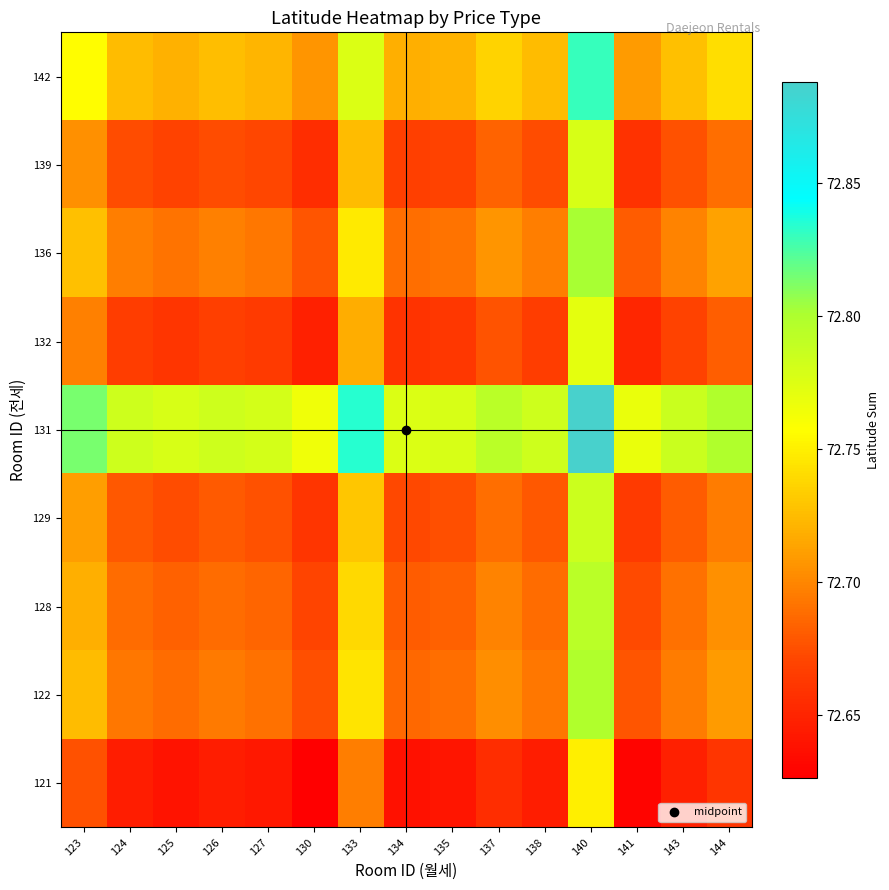

Reading right to left, transcribe all the data shown in this chart.

121: 144=72.7	143=72.6	141=72.6	140=72.7	138=72.6	137=72.7	135=72.6	134=72.6	133=72.7	130=72.6	127=72.6	126=72.6	125=72.6	124=72.6	123=72.7
122: 144=72.7	143=72.7	141=72.7	140=72.8	138=72.7	137=72.7	135=72.7	134=72.7	133=72.7	130=72.7	127=72.7	126=72.7	125=72.7	124=72.7	123=72.7
128: 144=72.7	143=72.7	141=72.7	140=72.8	138=72.7	137=72.7	135=72.7	134=72.7	133=72.7	130=72.7	127=72.7	126=72.7	125=72.7	124=72.7	123=72.7
129: 144=72.7	143=72.7	141=72.7	140=72.8	138=72.7	137=72.7	135=72.7	134=72.7	133=72.7	130=72.7	127=72.7	126=72.7	125=72.7	124=72.7	123=72.7
131: 144=72.8	143=72.8	141=72.8	140=72.9	138=72.8	137=72.8	135=72.8	134=72.8	133=72.8	130=72.8	127=72.8	126=72.8	125=72.8	124=72.8	123=72.8
132: 144=72.7	143=72.7	141=72.7	140=72.8	138=72.7	137=72.7	135=72.7	134=72.7	133=72.7	130=72.6	127=72.7	126=72.7	125=72.7	124=72.7	123=72.7
136: 144=72.7	143=72.7	141=72.7	140=72.8	138=72.7	137=72.7	135=72.7	134=72.7	133=72.7	130=72.7	127=72.7	126=72.7	125=72.7	124=72.7	123=72.7
139: 144=72.7	143=72.7	141=72.7	140=72.8	138=72.7	137=72.7	135=72.7	134=72.7	133=72.7	130=72.7	127=72.7	126=72.7	125=72.7	124=72.7	123=72.7
142: 144=72.7	143=72.7	141=72.7	140=72.8	138=72.7	137=72.7	135=72.7	134=72.7	133=72.8	130=72.7	127=72.7	126=72.7	125=72.7	124=72.7	123=72.8